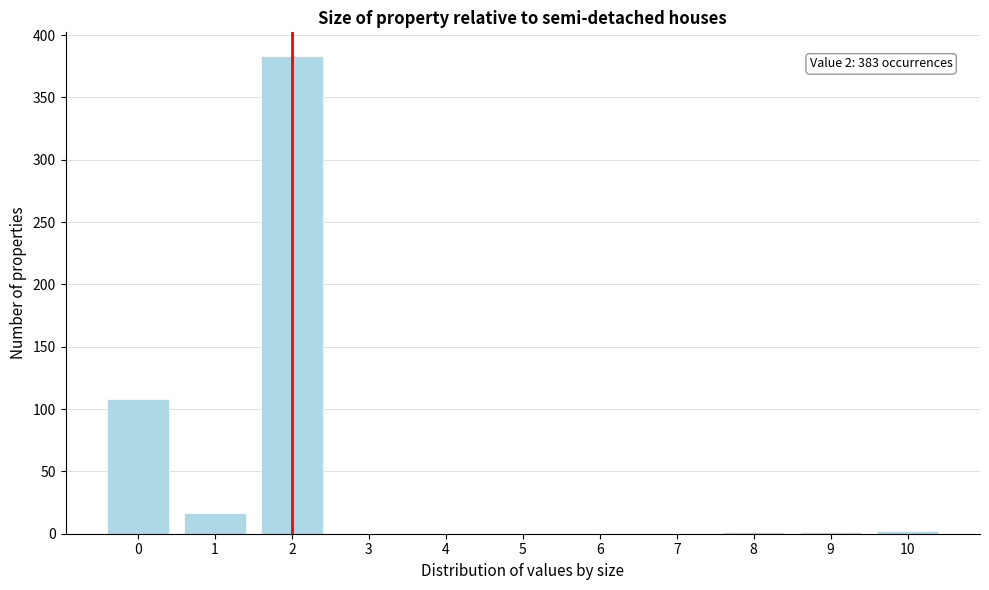

Over which range of the x-axis is the bar tallest?

1.5 to 2.5